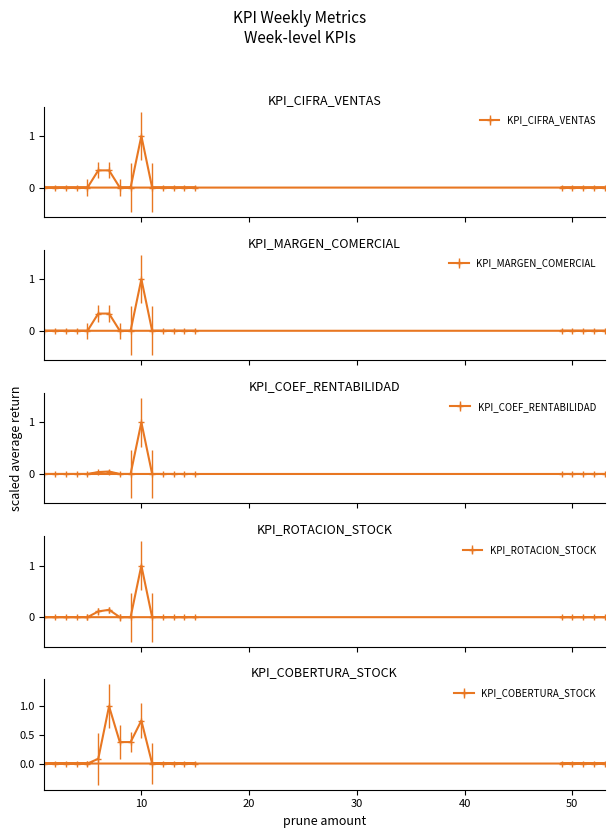

Between 1 and 13, which series saw the biggest shift?

KPI_CIFRA_VENTAS